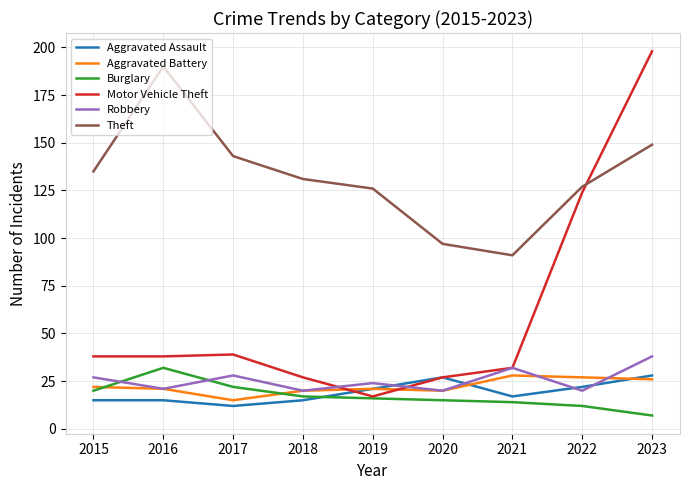

What are all the series names shown in the legend?

Aggravated Assault, Aggravated Battery, Burglary, Motor Vehicle Theft, Robbery, Theft